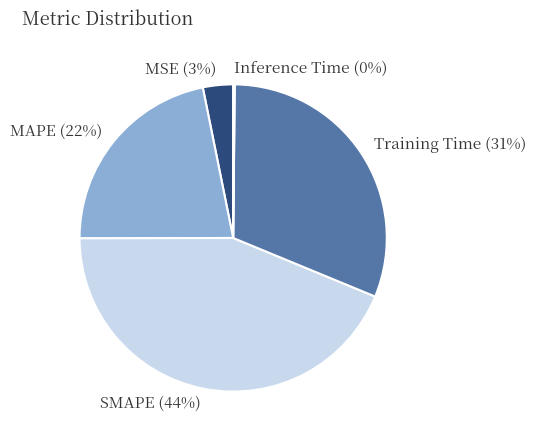

Does any single category account for the majority?

No